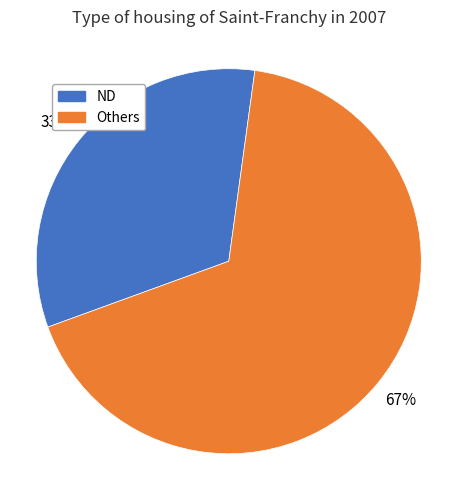

To the nearest percent, what is the average slice percentage?

50%